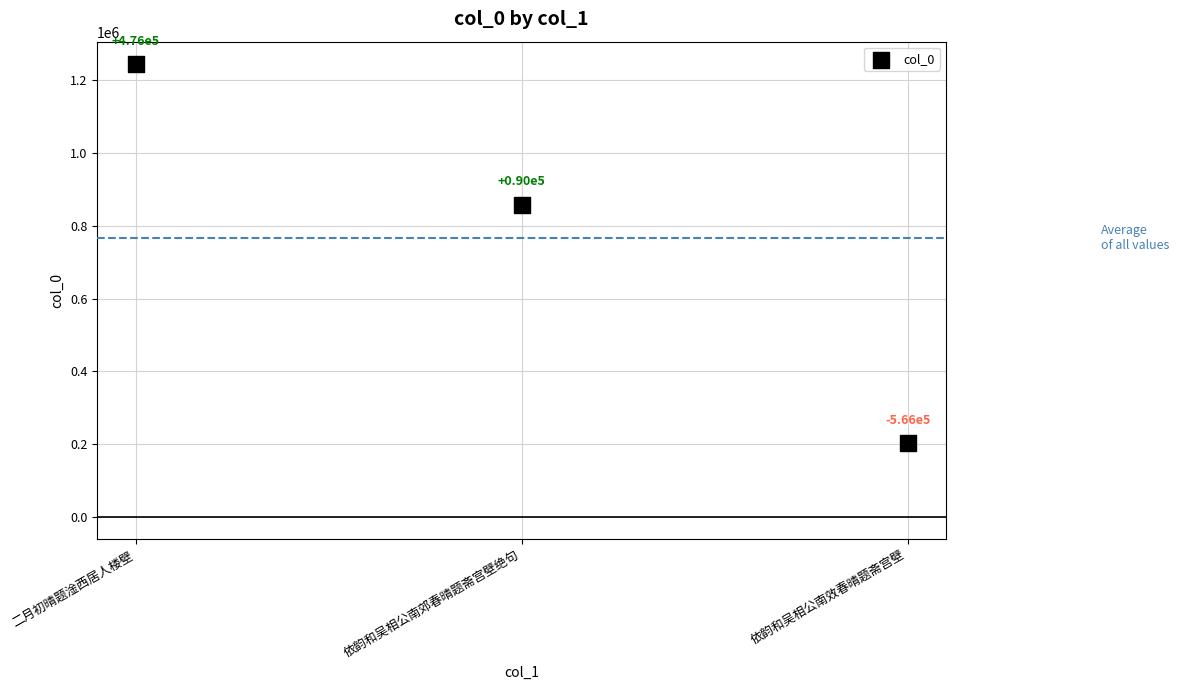

What Y value in the scatter plot is closest to 723103?

857623